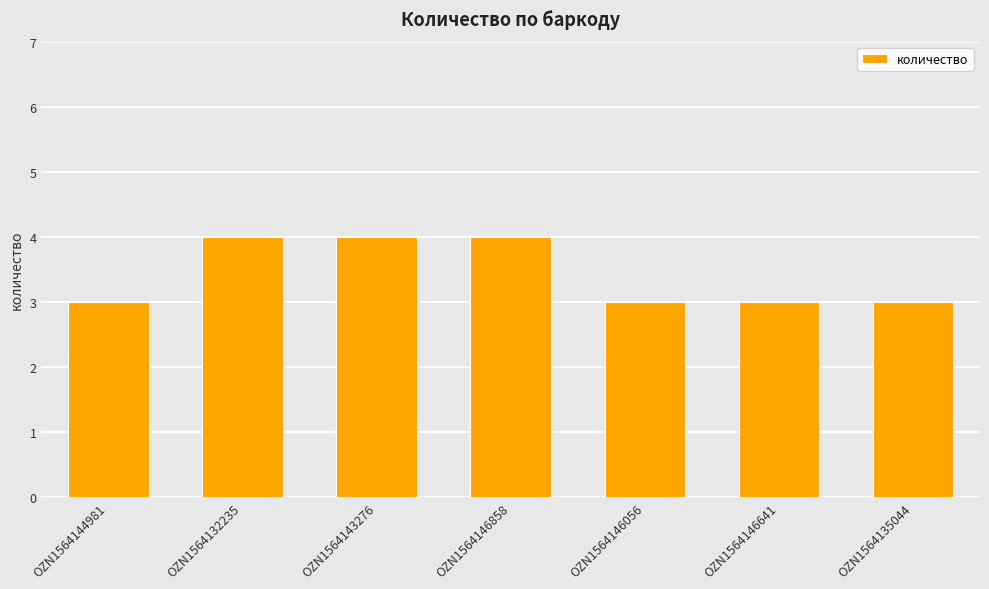

Reading right to left, extract all data points from this chart.

OZN1564135044=3	OZN1564146641=3	OZN1564146056=3	OZN1564146858=4	OZN1564143276=4	OZN1564132235=4	OZN1564144981=3